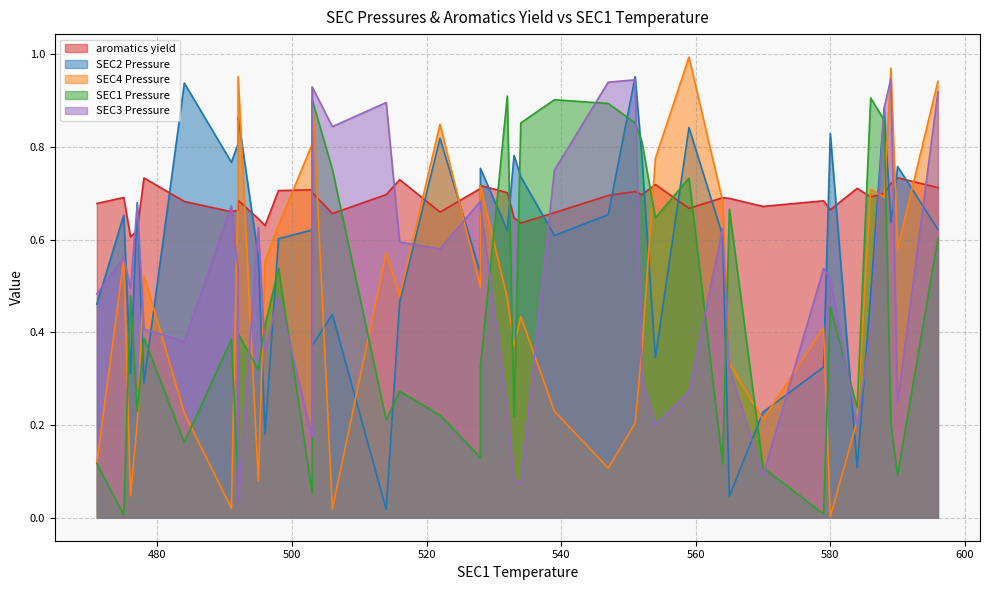

What is the label of the 28th point from the left?

528